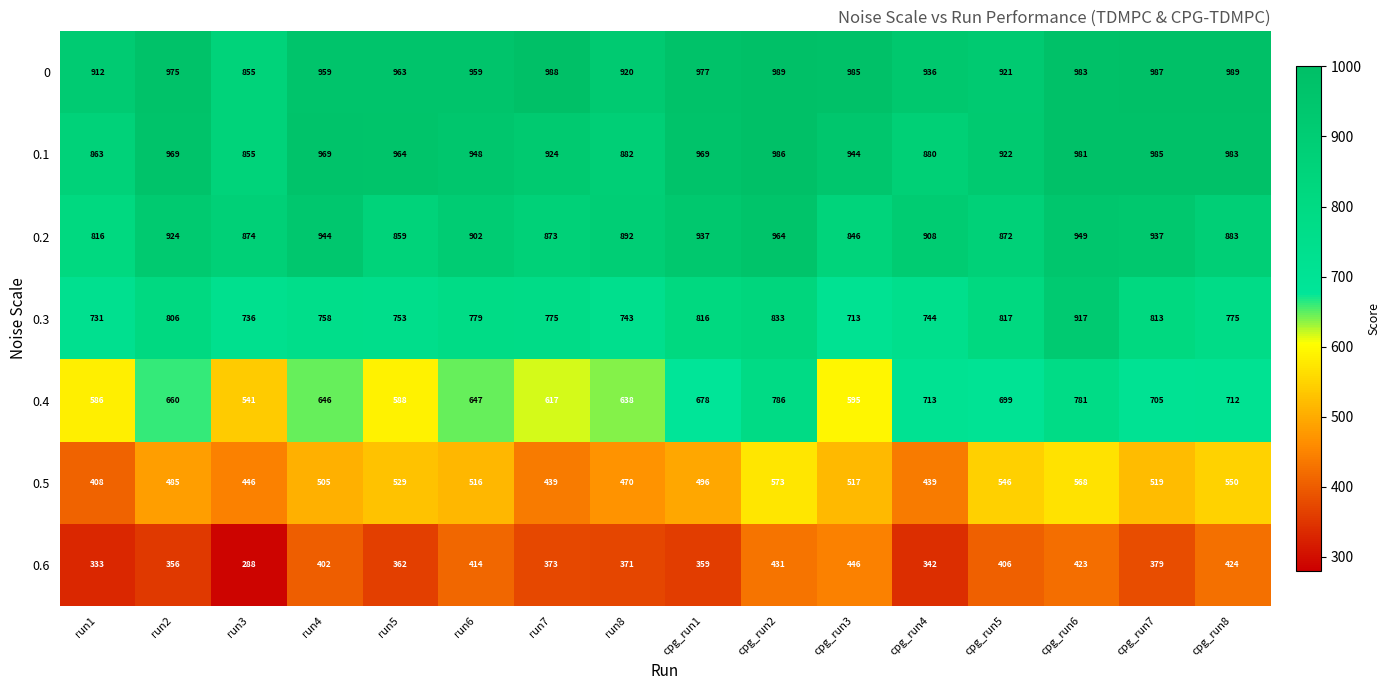

At how many categories does at least one series exceed 338?

16